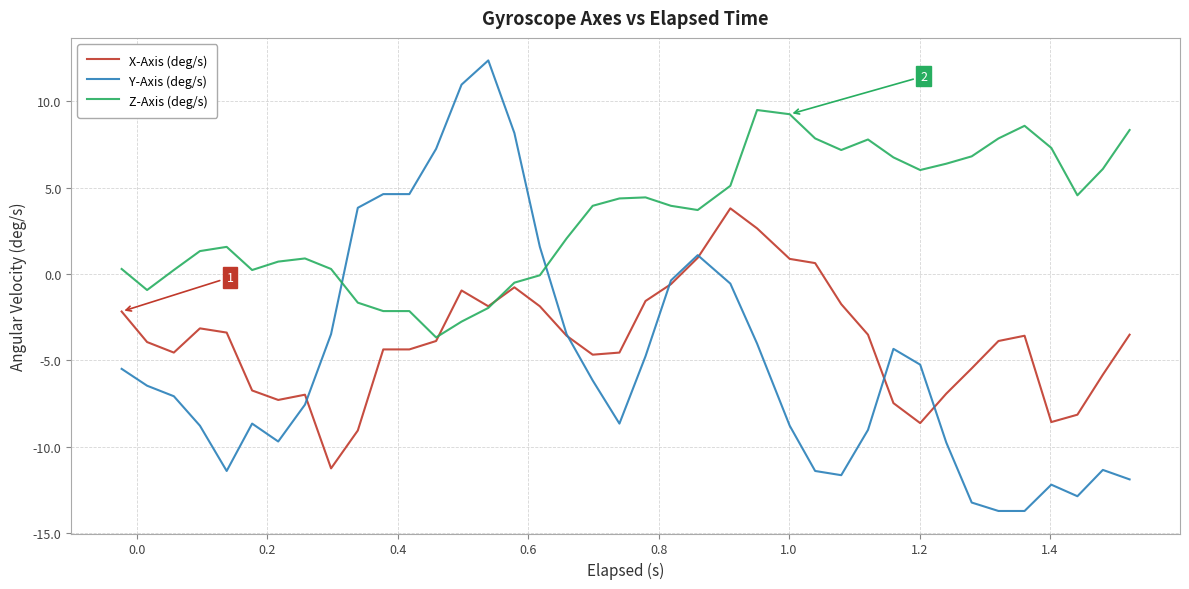

Which series has the largest range (max minus min)?

Y-Axis (deg/s)